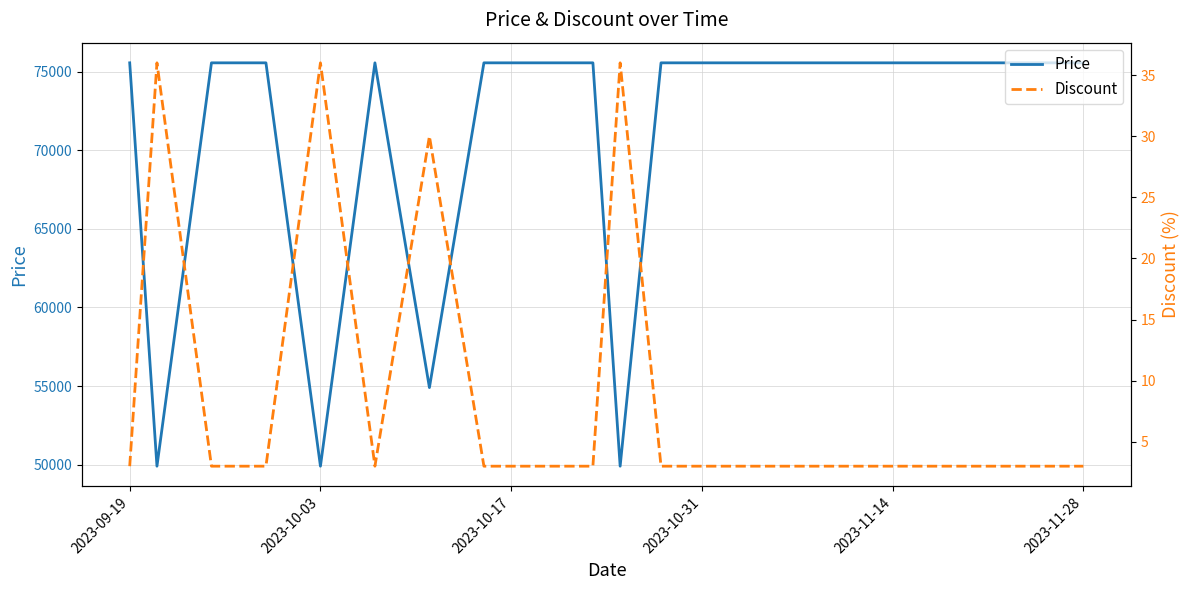

What is the maximum value for Discount?

36